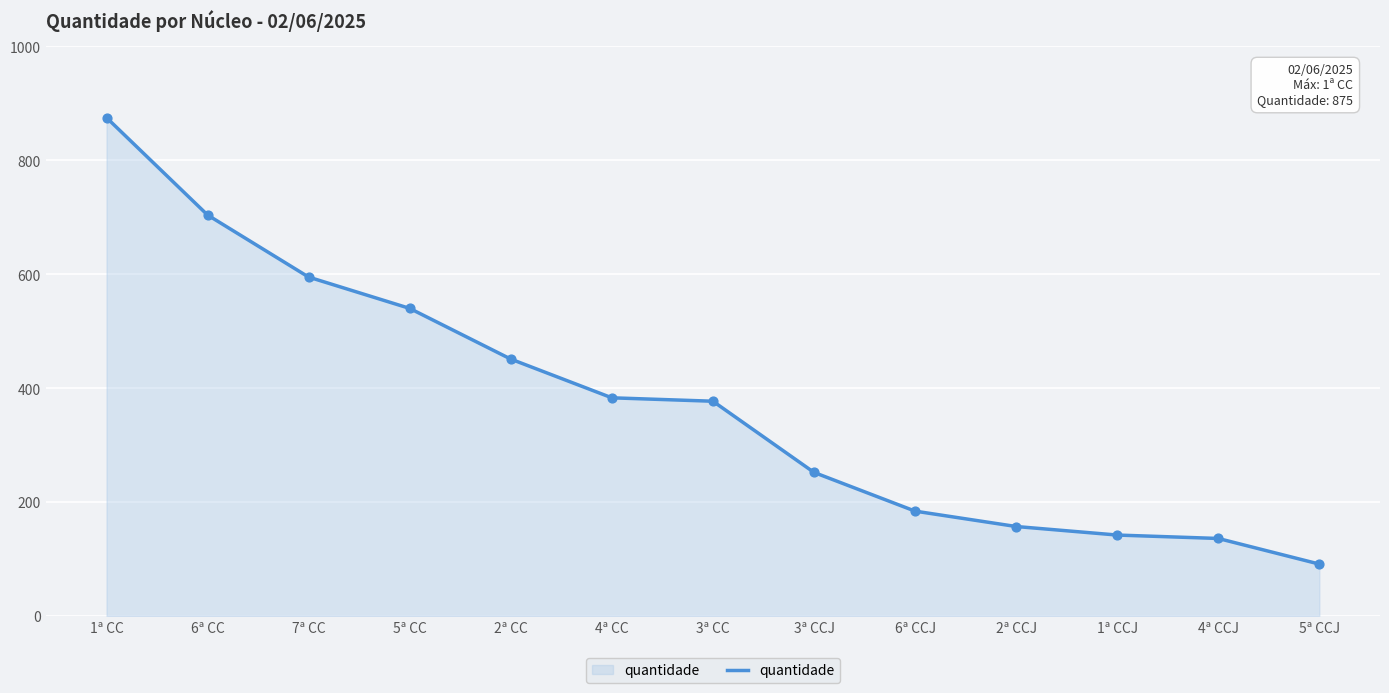

Approximately how many times larger is the value at 6ª CC compared to 4ª CC?

1.8